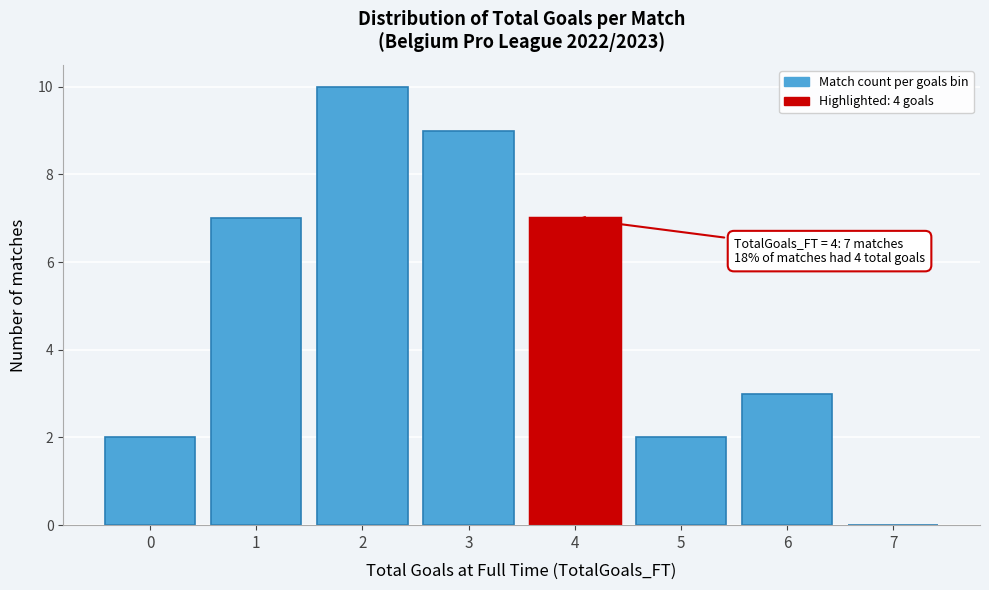

Reading right to left, list all the values displayed in this chart.

7=0	6=3	5=2	4=7	3=9	2=10	1=7	0=2